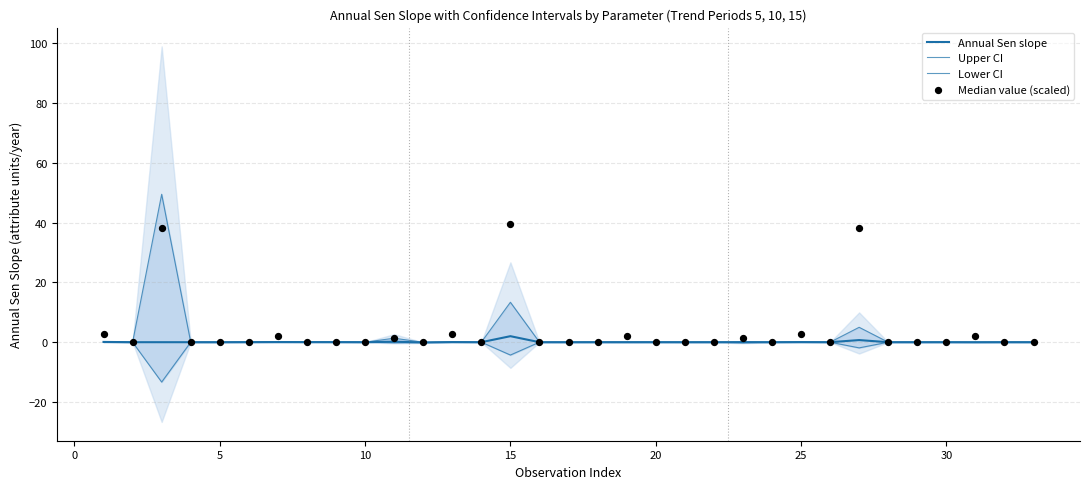

What is the total value across all series at 25?

2.2